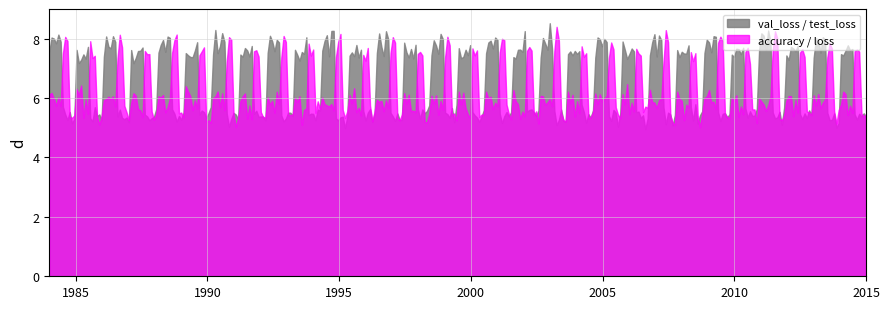

What is the minimum value for accuracy / loss?

5.0